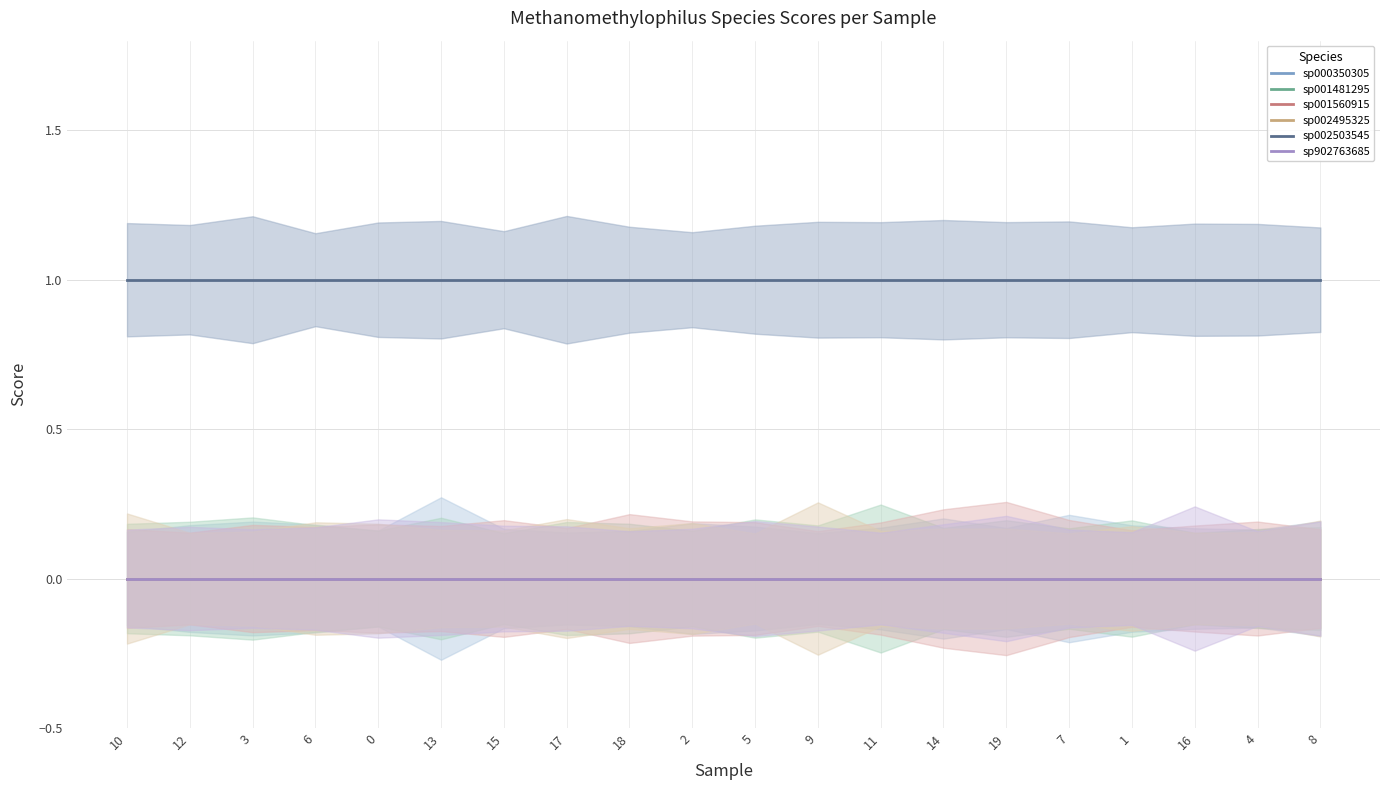

True or false: sp002495325 and sp902763685 intersect in this chart.

False